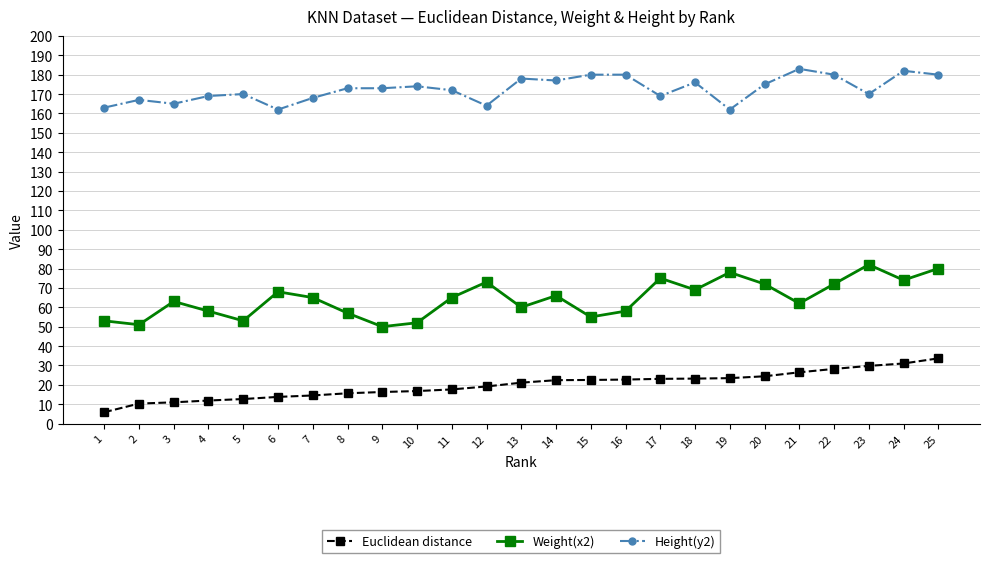

What is the sum of the Weight(x2) values at 13 and 4?

118.0